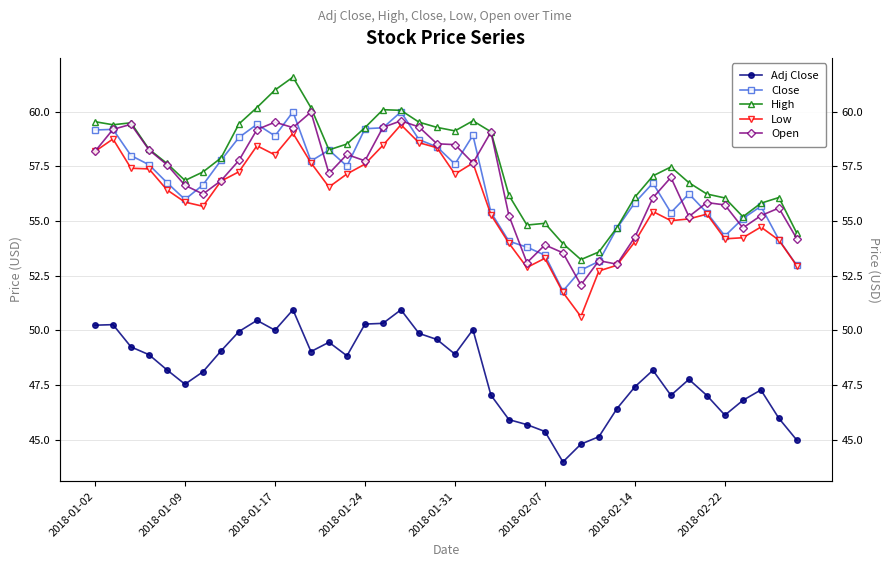

In Low, how many points are higher than both neighbors (excluding endpoints)?

9